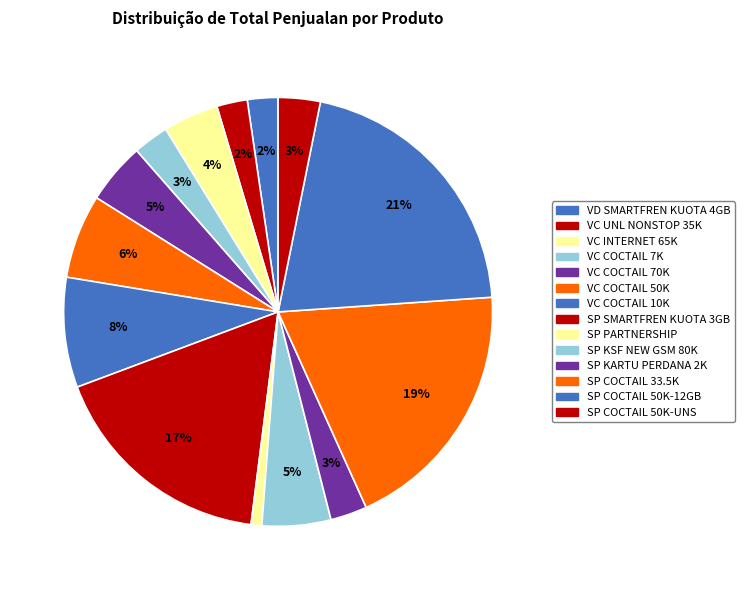

Is VD SMARTFREN KUOTA 4GB the majority of the pie?

No